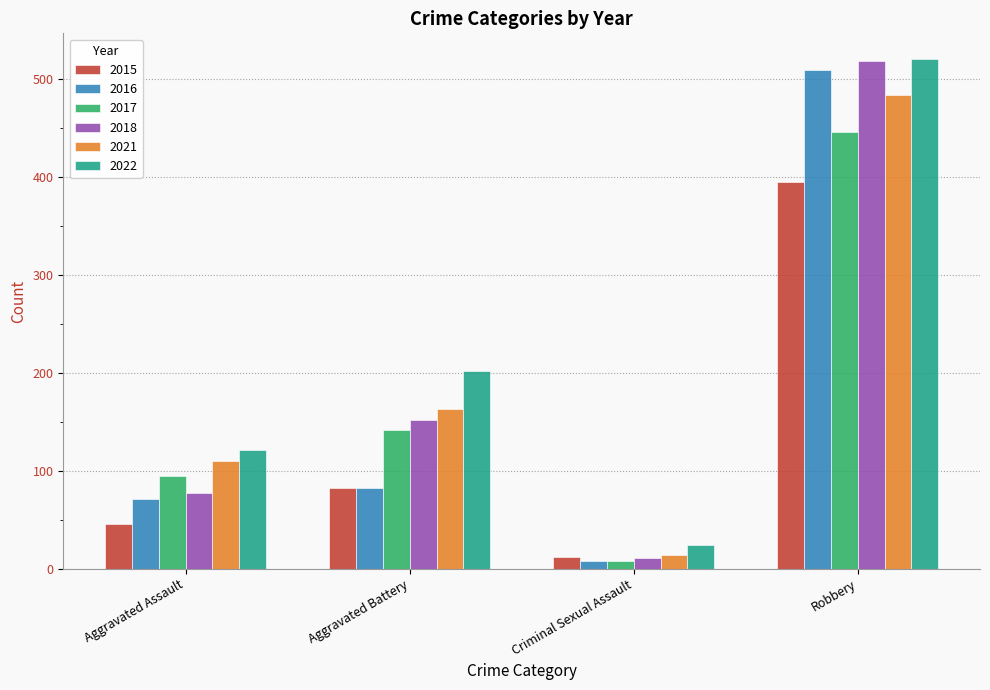

What is the spread (max minus min) of values at Aggravated Battery?

120